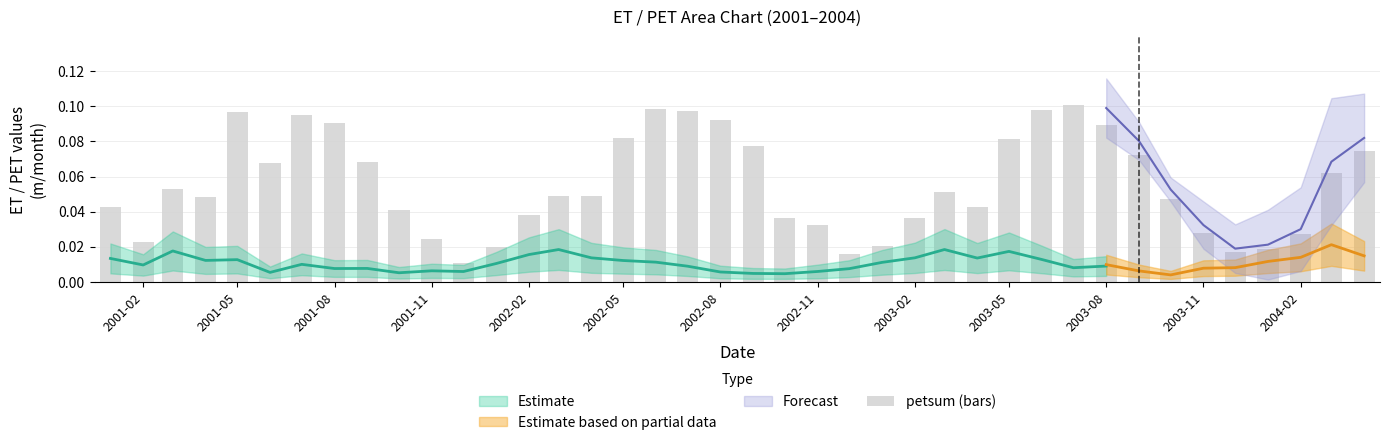

Reading left to right, what are all the values shown in this chart?

0.0	0.0	0.1	0.0	0.1	0.1	0.1	0.1	0.1	0.0	0.0	0.0	0.0	0.0	0.0	0.0	0.1	0.1	0.1	0.1	0.1	0.0	0.0	0.0	0.0	0.0	0.1	0.0	0.1	0.1	0.1	0.1	0.1	0.0	0.0	0.0	0.0	0.0	0.1	0.1